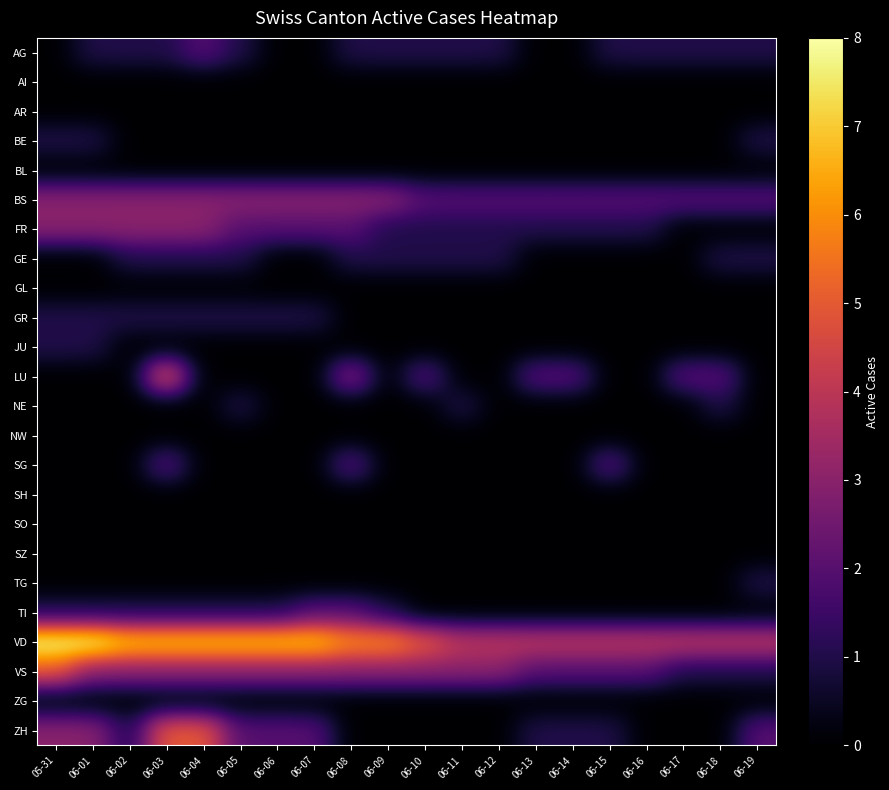

Reading right to left, transcribe all the data shown in this chart.

AG: 06-19=1	06-18=1	06-17=1	06-16=1	06-15=1	06-14=0	06-13=0	06-12=1	06-11=1	06-10=1	06-09=1	06-08=1	06-07=0	06-06=0	06-05=1	06-04=2	06-03=1	06-02=1	06-01=1	05-31=0
AI: 06-19=0	06-18=0	06-17=0	06-16=0	06-15=0	06-14=0	06-13=0	06-12=0	06-11=0	06-10=0	06-09=0	06-08=0	06-07=0	06-06=0	06-05=0	06-04=0	06-03=0	06-02=0	06-01=0	05-31=0
AR: 06-19=0	06-18=0	06-17=0	06-16=0	06-15=0	06-14=0	06-13=0	06-12=0	06-11=0	06-10=0	06-09=0	06-08=0	06-07=0	06-06=0	06-05=0	06-04=0	06-03=0	06-02=0	06-01=0	05-31=0
BE: 06-19=1	06-18=0	06-17=0	06-16=0	06-15=0	06-14=0	06-13=0	06-12=0	06-11=0	06-10=0	06-09=0	06-08=0	06-07=0	06-06=0	06-05=0	06-04=0	06-03=0	06-02=0	06-01=1	05-31=1
BL: 06-19=0	06-18=0	06-17=0	06-16=0	06-15=0	06-14=0	06-13=0	06-12=0	06-11=0	06-10=0	06-09=0	06-08=0	06-07=0	06-06=0	06-05=0	06-04=0	06-03=0	06-02=0	06-01=0	05-31=0
BS: 06-19=2	06-18=2	06-17=2	06-16=2	06-15=2	06-14=2	06-13=2	06-12=2	06-11=2	06-10=2	06-09=3	06-08=3	06-07=3	06-06=3	06-05=3	06-04=3	06-03=3	06-02=3	06-01=3	05-31=3
FR: 06-19=0	06-18=0	06-17=0	06-16=1	06-15=1	06-14=1	06-13=1	06-12=1	06-11=1	06-10=1	06-09=1	06-08=2	06-07=2	06-06=2	06-05=2	06-04=3	06-03=3	06-02=3	06-01=3	05-31=3
GE: 06-19=1	06-18=1	06-17=0	06-16=0	06-15=0	06-14=0	06-13=0	06-12=1	06-11=1	06-10=1	06-09=1	06-08=1	06-07=0	06-06=0	06-05=1	06-04=1	06-03=1	06-02=1	06-01=0	05-31=0
GL: 06-19=0	06-18=0	06-17=0	06-16=0	06-15=0	06-14=0	06-13=0	06-12=0	06-11=0	06-10=0	06-09=0	06-08=0	06-07=0	06-06=0	06-05=0	06-04=0	06-03=0	06-02=0	06-01=0	05-31=0
GR: 06-19=0	06-18=0	06-17=0	06-16=0	06-15=0	06-14=0	06-13=0	06-12=0	06-11=0	06-10=0	06-09=0	06-08=0	06-07=1	06-06=1	06-05=1	06-04=1	06-03=1	06-02=1	06-01=1	05-31=1
JU: 06-19=0	06-18=0	06-17=0	06-16=0	06-15=0	06-14=0	06-13=0	06-12=0	06-11=0	06-10=0	06-09=0	06-08=0	06-07=0	06-06=0	06-05=0	06-04=0	06-03=0	06-02=0	06-01=1	05-31=1
LU: 06-19=0	06-18=2	06-17=2	06-16=0	06-15=0	06-14=2	06-13=2	06-12=0	06-11=0	06-10=2	06-09=0	06-08=3	06-07=0	06-06=0	06-05=0	06-04=0	06-03=5	06-02=0	06-01=0	05-31=0
NE: 06-19=0	06-18=1	06-17=0	06-16=0	06-15=0	06-14=0	06-13=0	06-12=0	06-11=1	06-10=0	06-09=0	06-08=0	06-07=0	06-06=0	06-05=1	06-04=0	06-03=0	06-02=0	06-01=0	05-31=0
NW: 06-19=0	06-18=0	06-17=0	06-16=0	06-15=0	06-14=0	06-13=0	06-12=0	06-11=0	06-10=0	06-09=0	06-08=0	06-07=0	06-06=0	06-05=0	06-04=0	06-03=0	06-02=0	06-01=0	05-31=0
SG: 06-19=0	06-18=0	06-17=0	06-16=0	06-15=2	06-14=0	06-13=0	06-12=0	06-11=0	06-10=0	06-09=0	06-08=2	06-07=0	06-06=0	06-05=0	06-04=0	06-03=2	06-02=0	06-01=0	05-31=0
SH: 06-19=0	06-18=0	06-17=0	06-16=0	06-15=0	06-14=0	06-13=0	06-12=0	06-11=0	06-10=0	06-09=0	06-08=0	06-07=0	06-06=0	06-05=0	06-04=0	06-03=0	06-02=0	06-01=0	05-31=0
SO: 06-19=0	06-18=0	06-17=0	06-16=0	06-15=0	06-14=0	06-13=0	06-12=0	06-11=0	06-10=0	06-09=0	06-08=0	06-07=0	06-06=0	06-05=0	06-04=0	06-03=0	06-02=0	06-01=0	05-31=0
SZ: 06-19=0	06-18=0	06-17=0	06-16=0	06-15=0	06-14=0	06-13=0	06-12=0	06-11=0	06-10=0	06-09=0	06-08=0	06-07=0	06-06=0	06-05=0	06-04=0	06-03=0	06-02=0	06-01=0	05-31=0
TG: 06-19=1	06-18=0	06-17=0	06-16=0	06-15=0	06-14=0	06-13=0	06-12=0	06-11=0	06-10=0	06-09=0	06-08=0	06-07=0	06-06=0	06-05=0	06-04=0	06-03=0	06-02=0	06-01=0	05-31=0
TI: 06-19=0	06-18=0	06-17=0	06-16=0	06-15=0	06-14=0	06-13=0	06-12=0	06-11=0	06-10=0	06-09=1	06-08=2	06-07=2	06-06=1	06-05=1	06-04=1	06-03=1	06-02=1	06-01=1	05-31=1
VD: 06-19=4	06-18=4	06-17=4	06-16=4	06-15=4	06-14=4	06-13=4	06-12=4	06-11=4	06-10=5	06-09=6	06-08=6	06-07=7	06-06=7	06-05=7	06-04=7	06-03=7	06-02=7	06-01=8	05-31=8
VS: 06-19=1	06-18=1	06-17=1	06-16=2	06-15=2	06-14=2	06-13=2	06-12=3	06-11=3	06-10=3	06-09=3	06-08=3	06-07=3	06-06=3	06-05=3	06-04=3	06-03=3	06-02=3	06-01=3	05-31=5
ZG: 06-19=0	06-18=0	06-17=0	06-16=0	06-15=0	06-14=0	06-13=0	06-12=0	06-11=0	06-10=0	06-09=0	06-08=0	06-07=0	06-06=0	06-05=0	06-04=0	06-03=0	06-02=0	06-01=0	05-31=0
ZH: 06-19=2	06-18=0	06-17=0	06-16=0	06-15=1	06-14=1	06-13=1	06-12=0	06-11=0	06-10=0	06-09=0	06-08=0	06-07=2	06-06=2	06-05=2	06-04=5	06-03=5	06-02=1	06-01=3	05-31=3